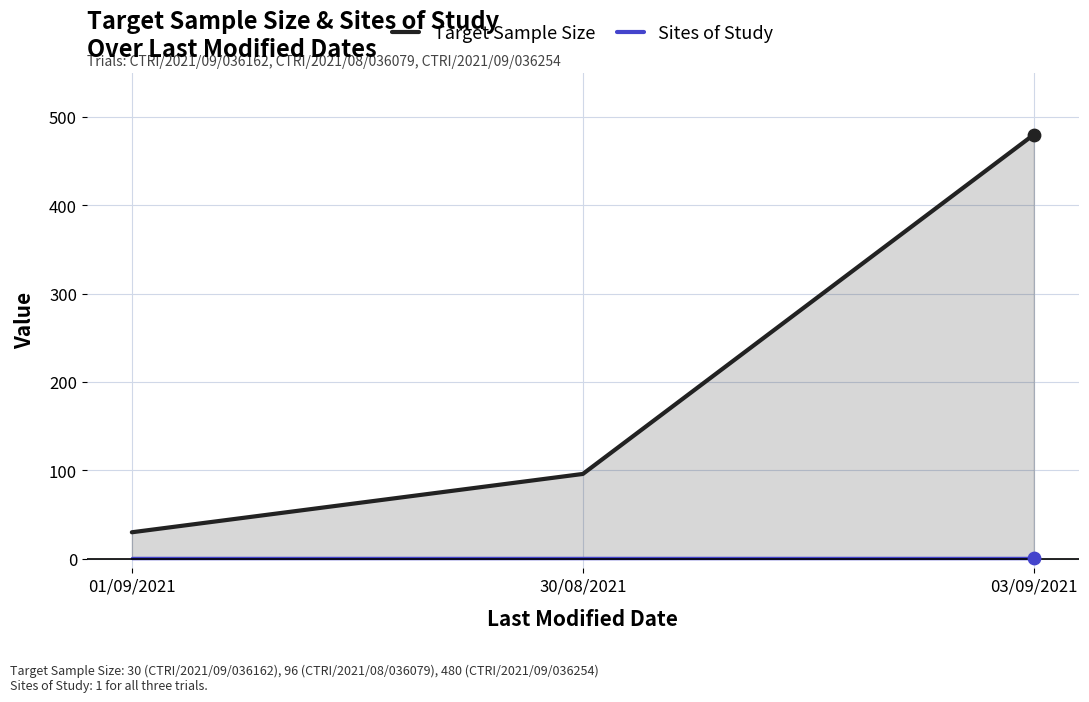

Which series contains the lowest Y value?

Sites of Study